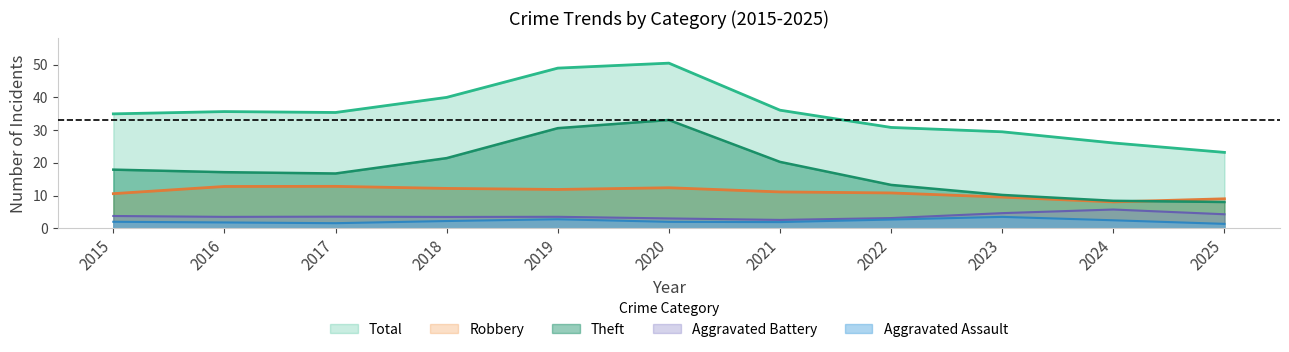

Does the chart have visible grid lines?

No